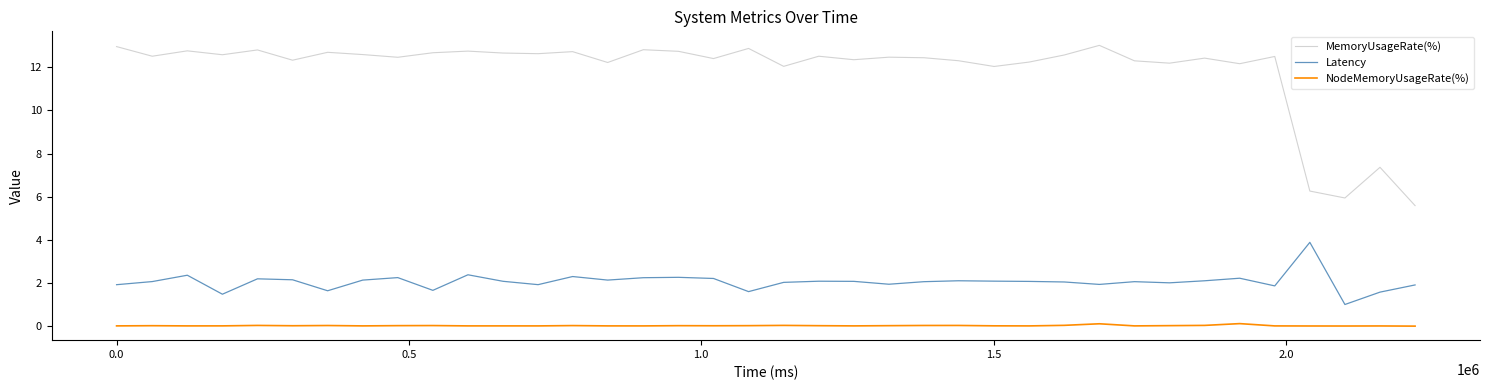

True or false: NodeMemoryUsageRate(%) and MemoryUsageRate(%) intersect in this chart.

False